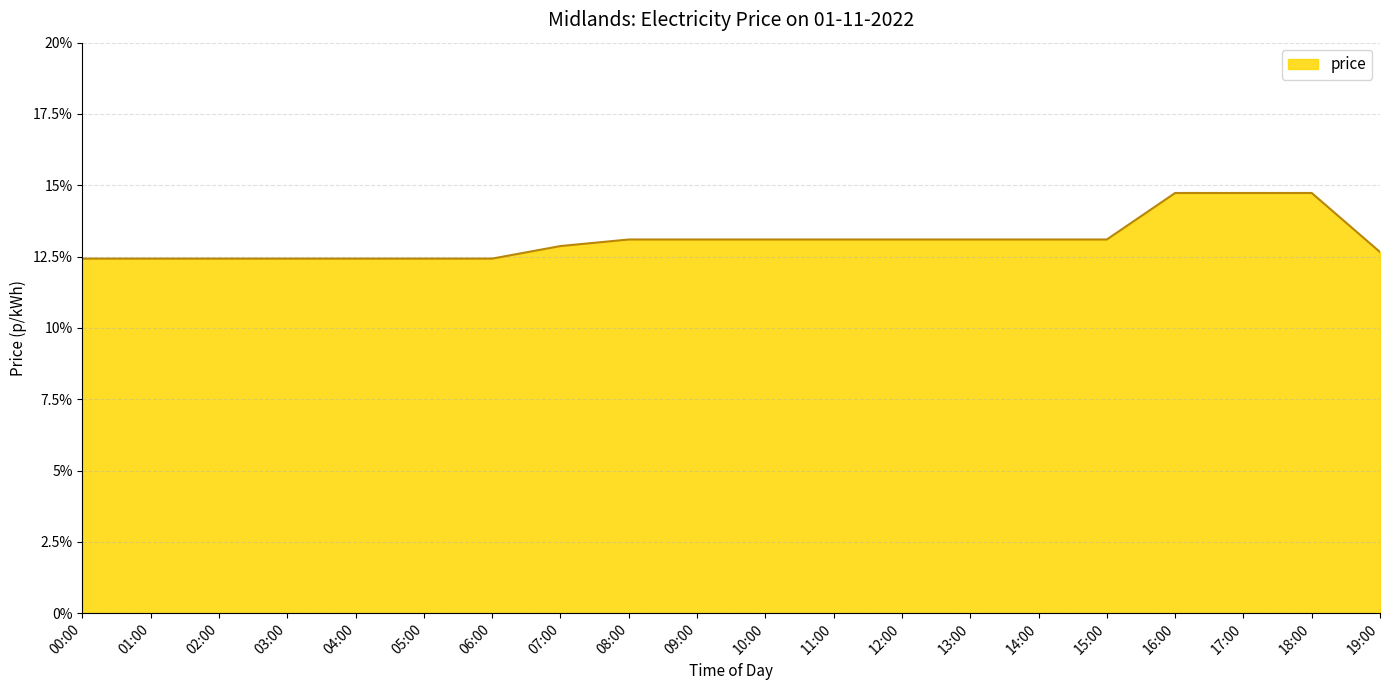

What is the greatest value displayed?

14.7